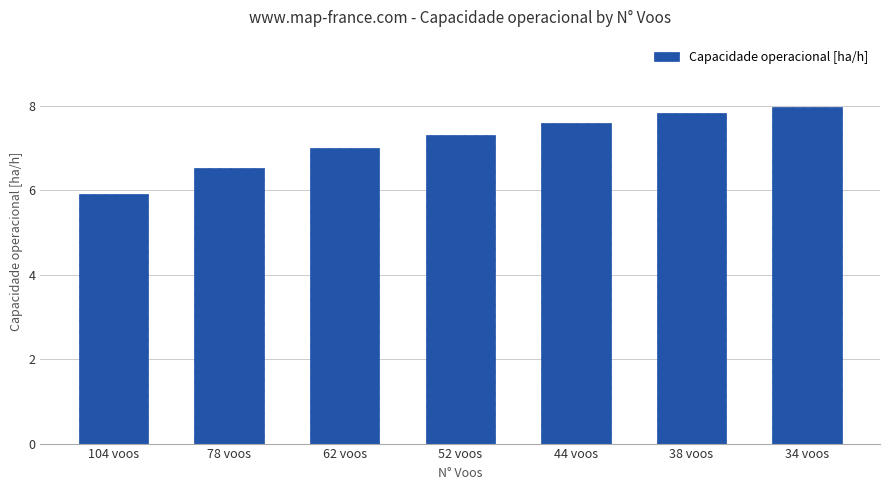

Count the number of data series in this chart.

1